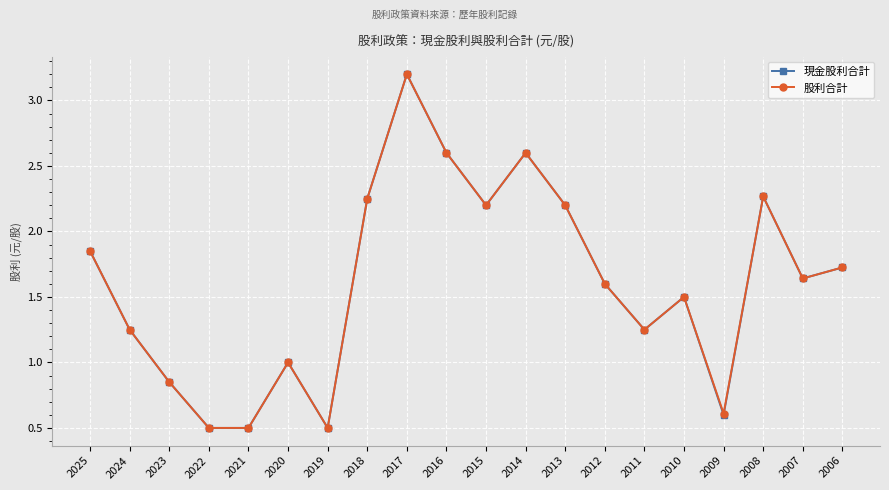

What are all the series names shown in the legend?

現金股利合計, 股利合計